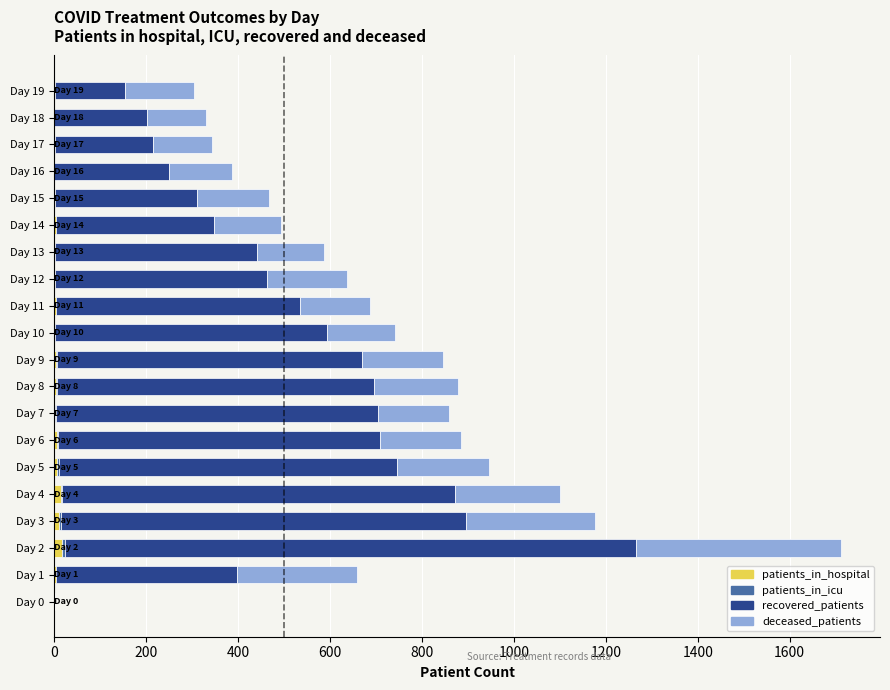

At which category is the sum across all series the highest?

Day 2